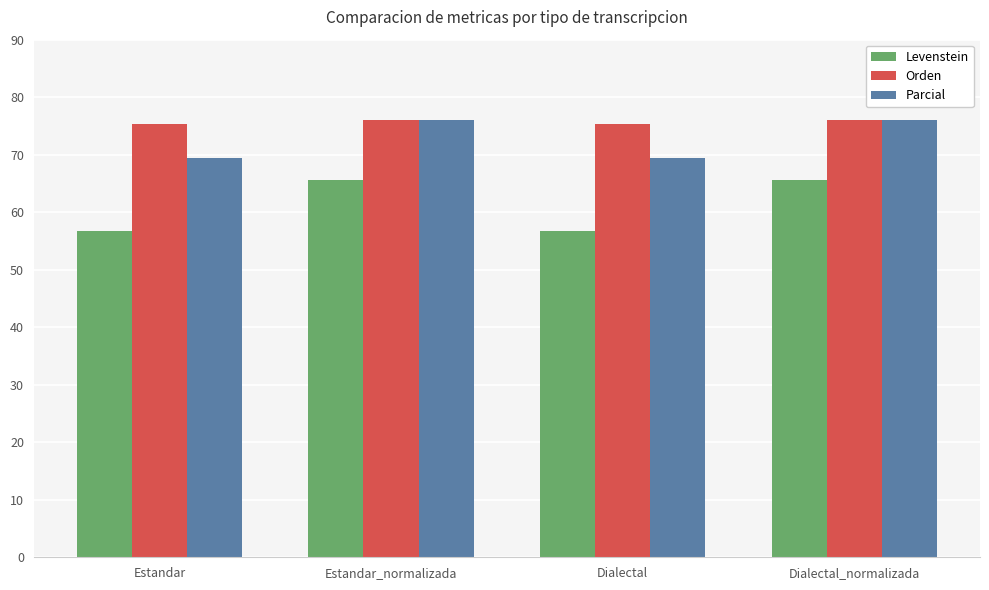

Rank the series by their average value, from highest to lowest.

Orden, Parcial, Levenstein